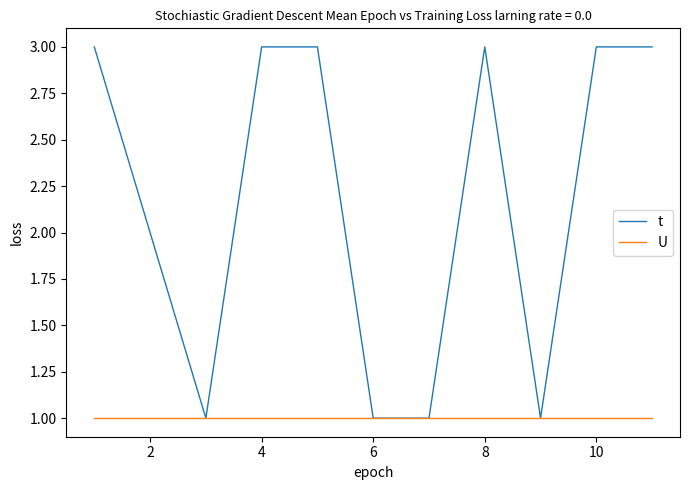

Which series has the widest spread of values?

t